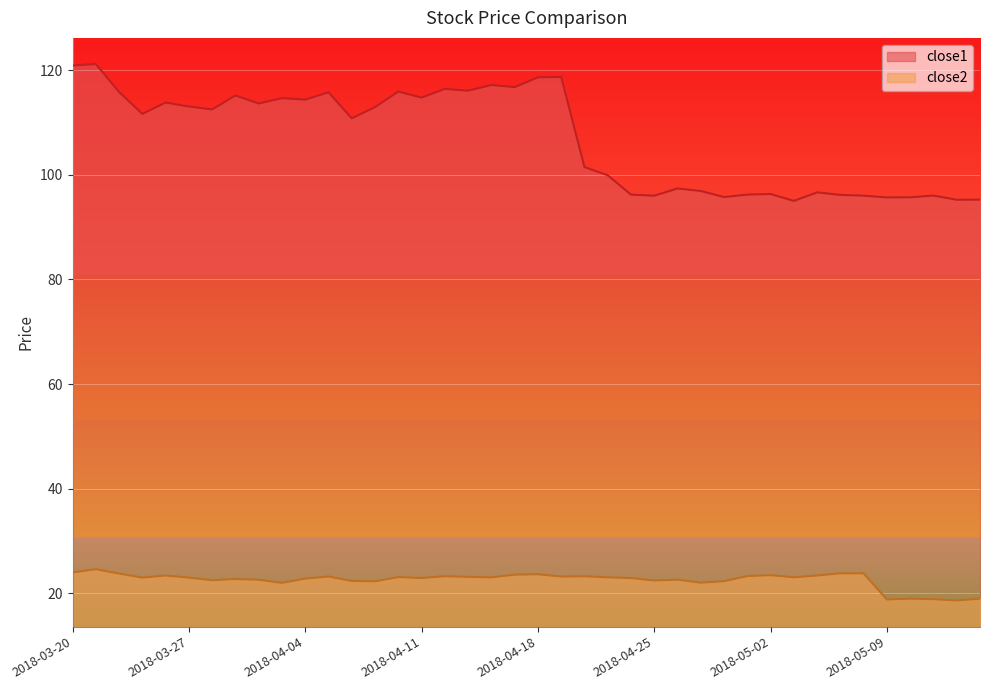

True or false: close2 has a value of 22.8 at 2018-03-29.

True